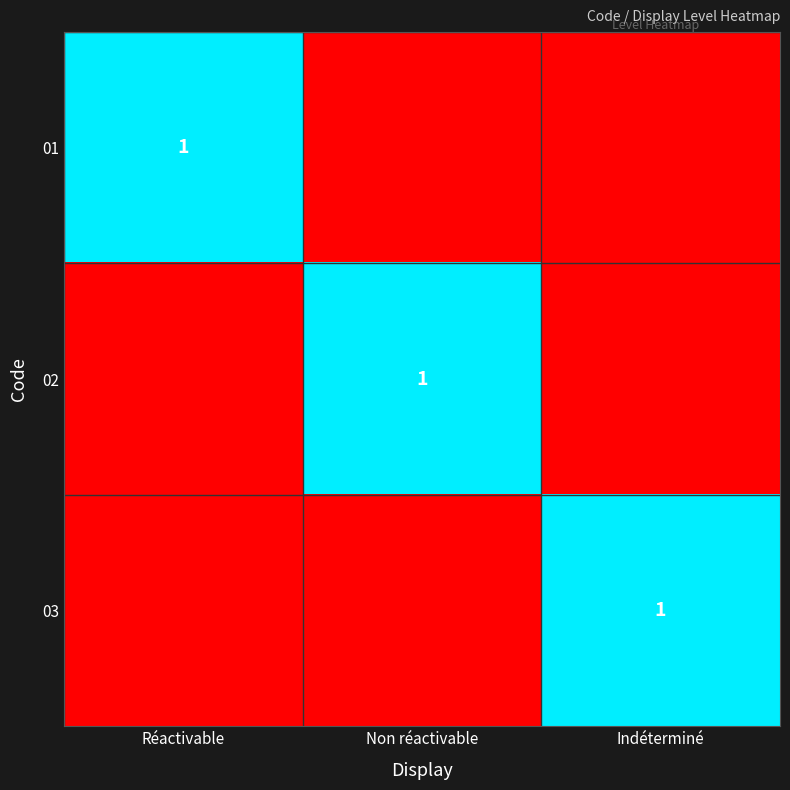

How many series are shown in this chart?

3